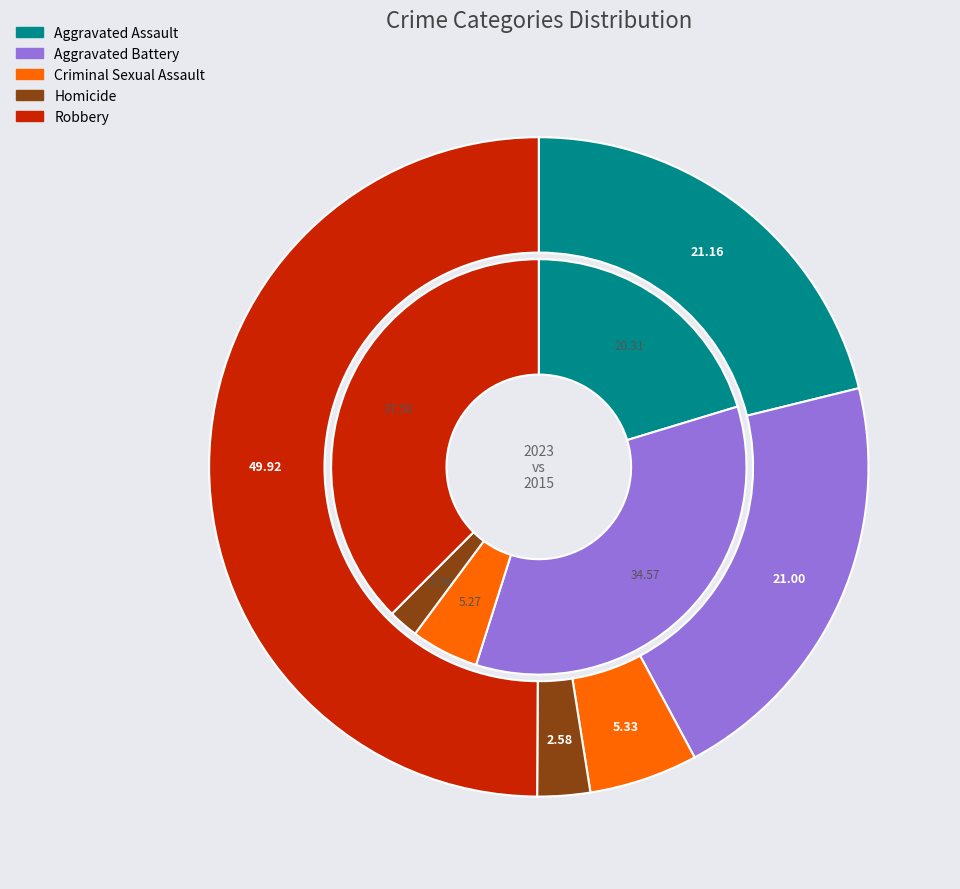

Does 3 represent more than half of the total?

No